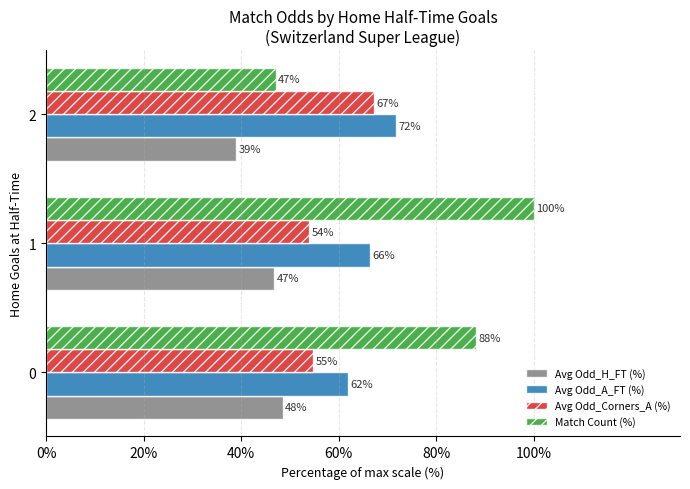

Between 0 and 1, which series saw the biggest shift?

Match Count (%)